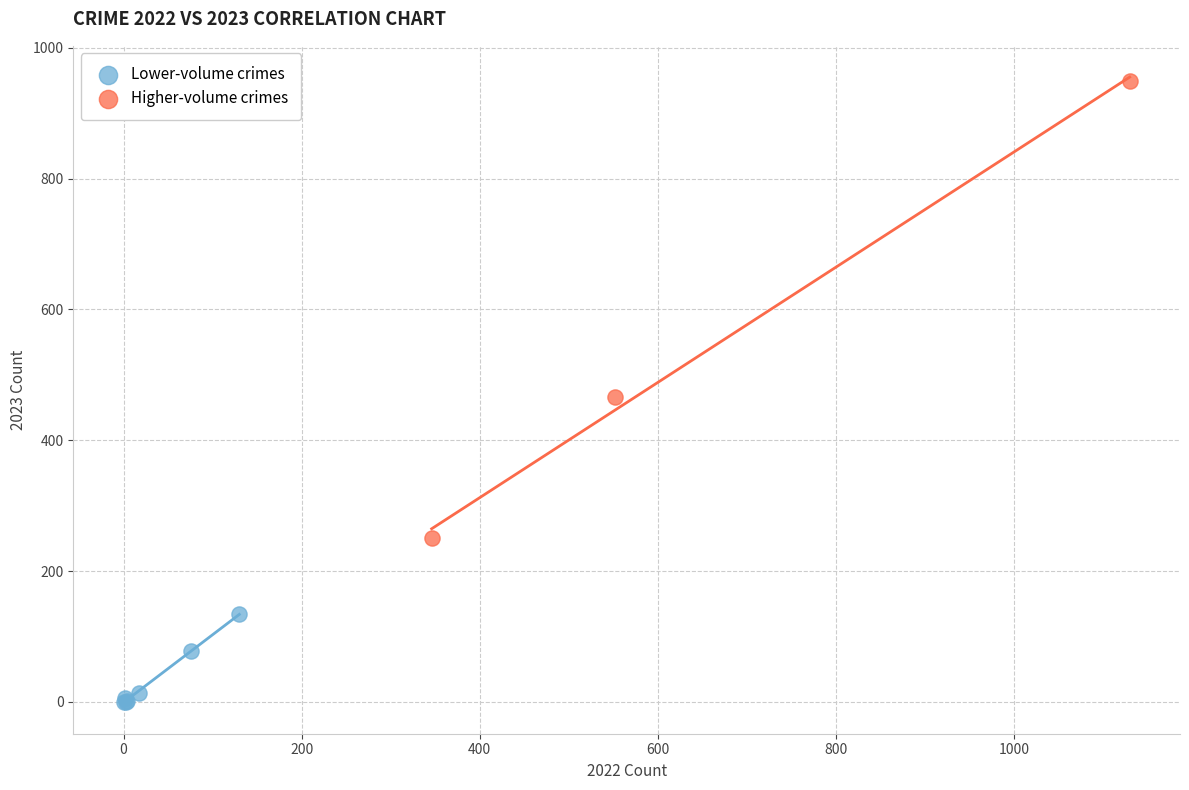

Which series contains the highest Y value?

Higher-volume crimes